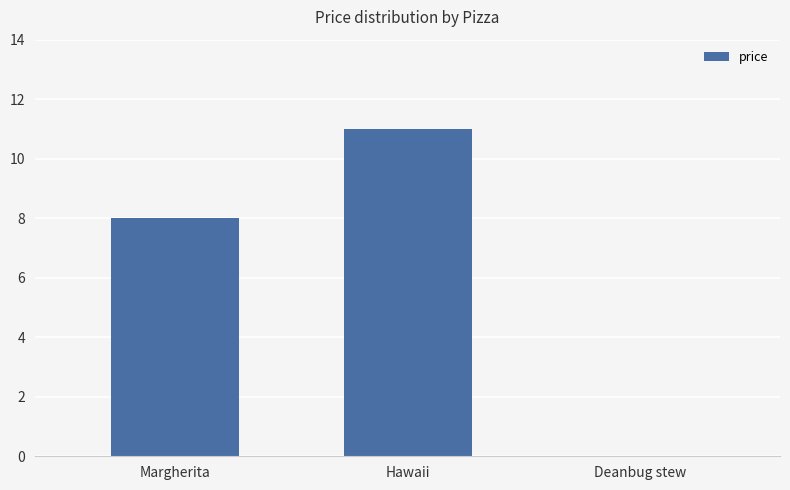

How many values are between 0 and 11?

3